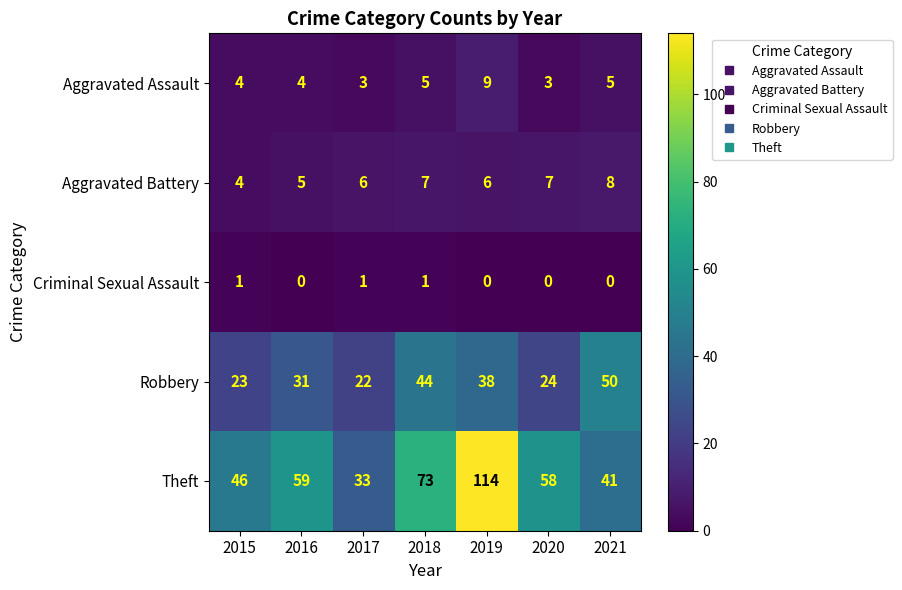

Which series has the largest total across all categories?

Theft